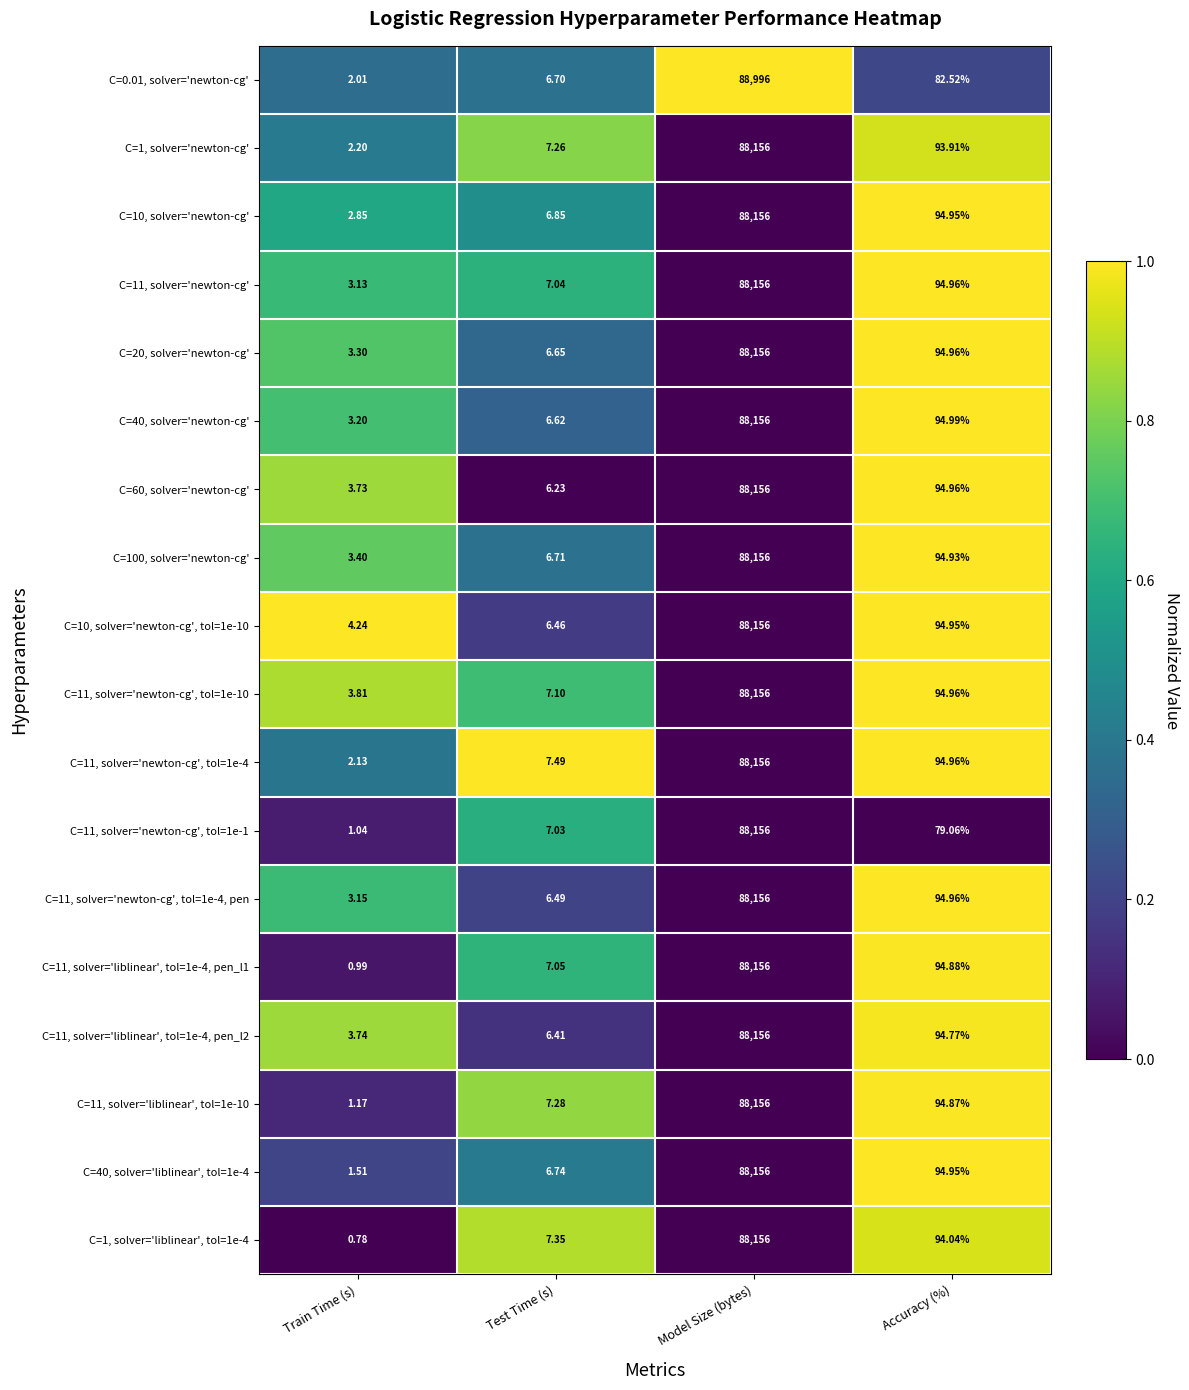

At which label is C=40, solver='newton-cg' closest to 44079?

Accuracy (%)